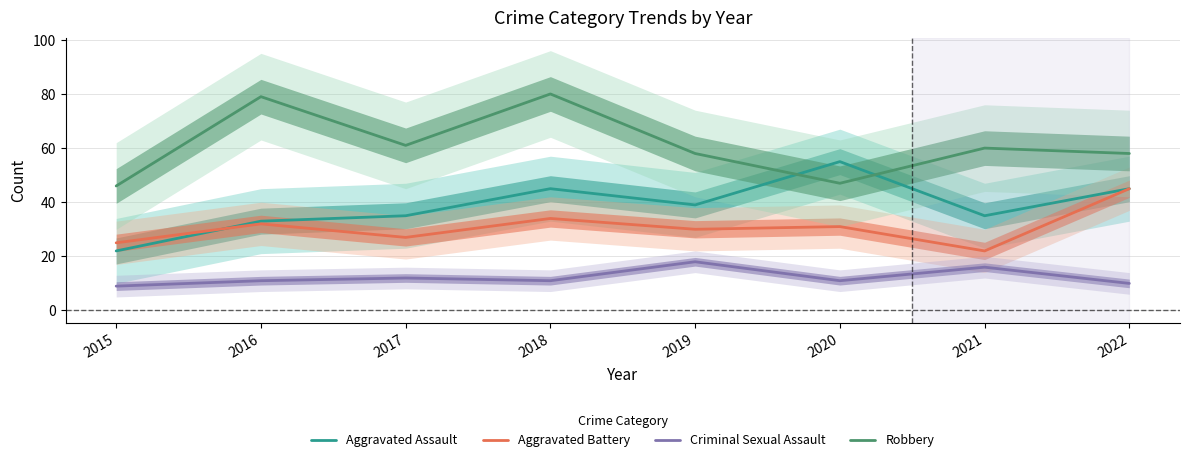

How many lines are shown in the chart?

4